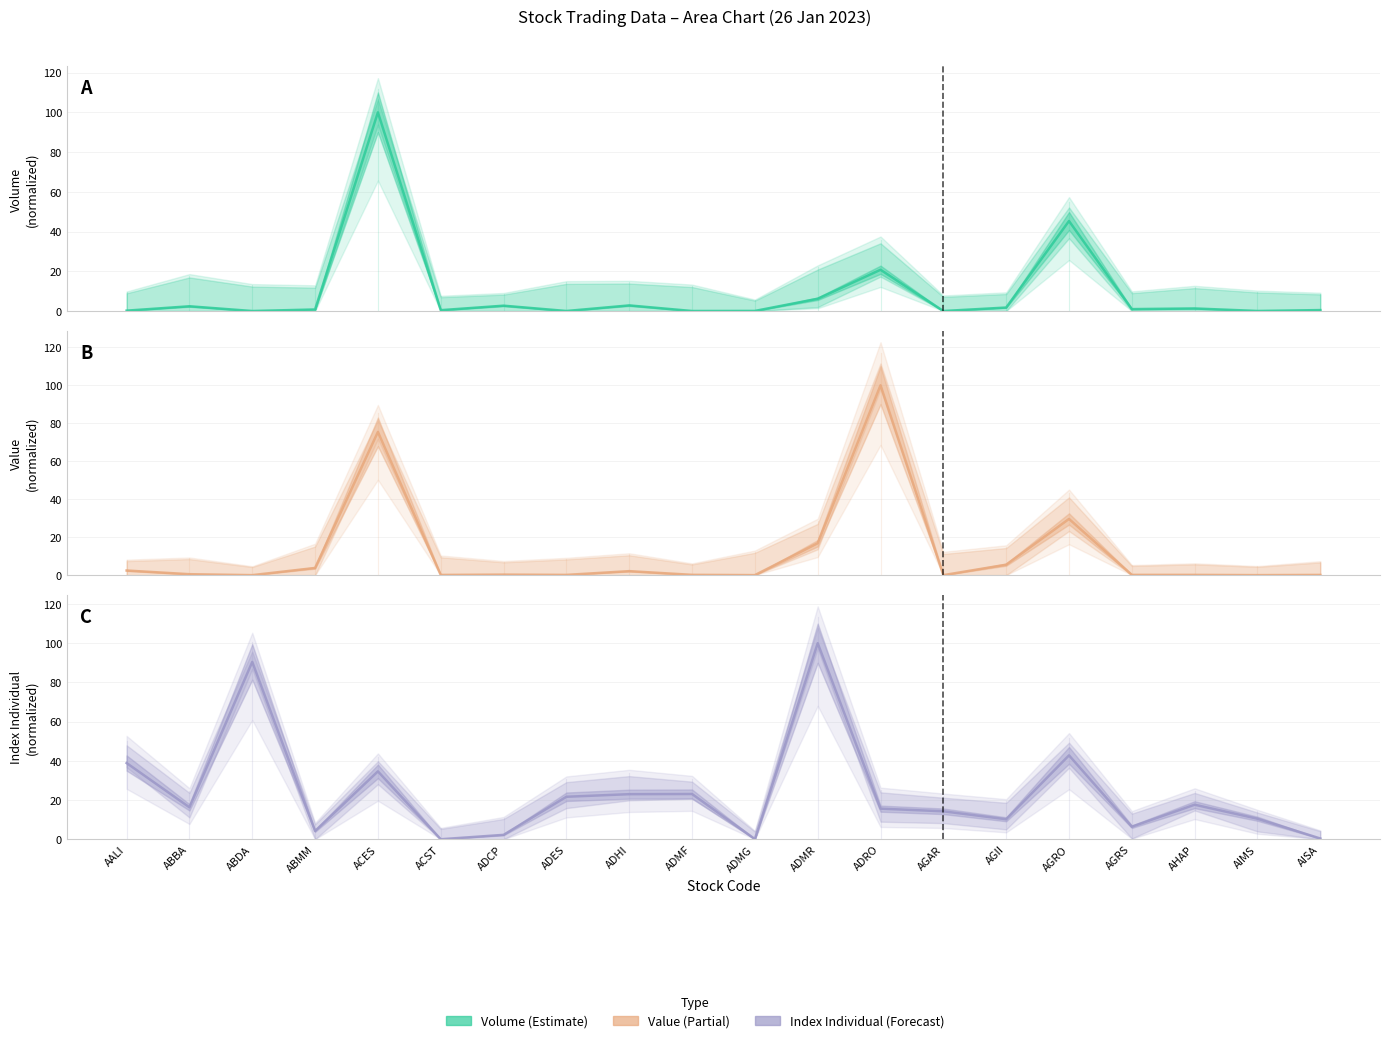

True or false: Value has more than 0 interior local peaks.

True